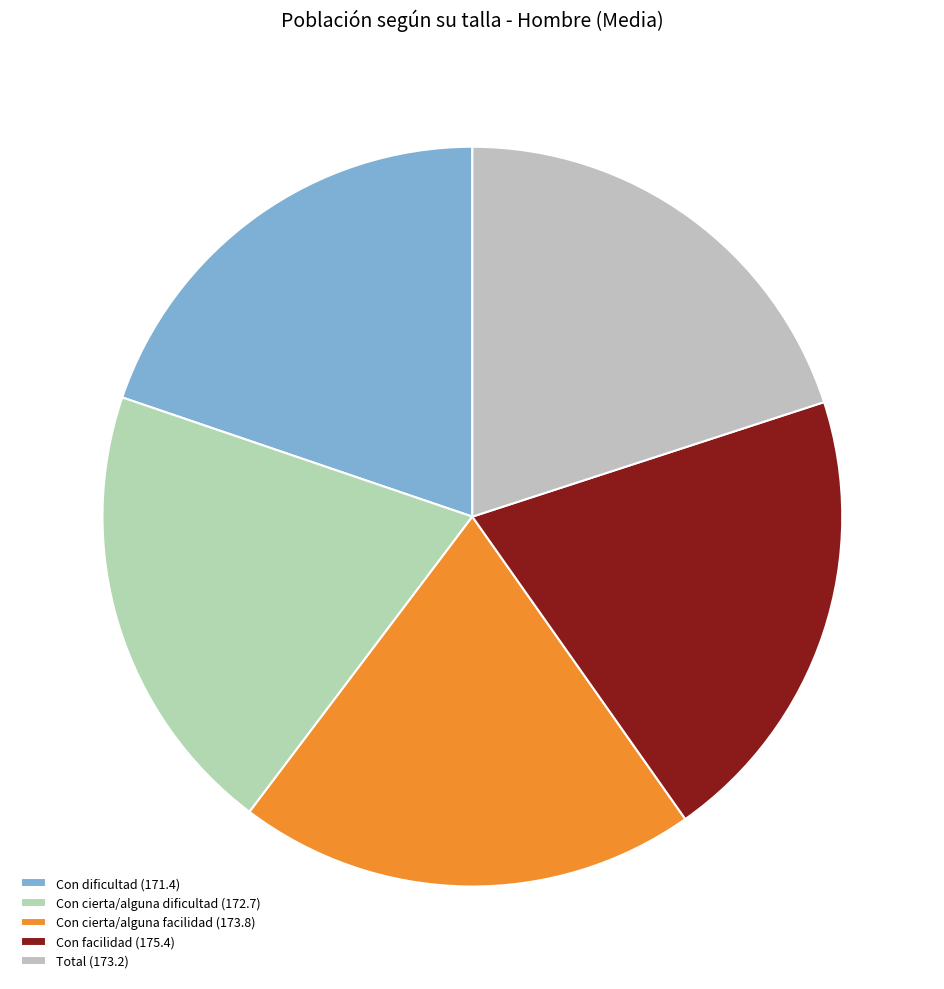

How many slices are in this pie chart?

5